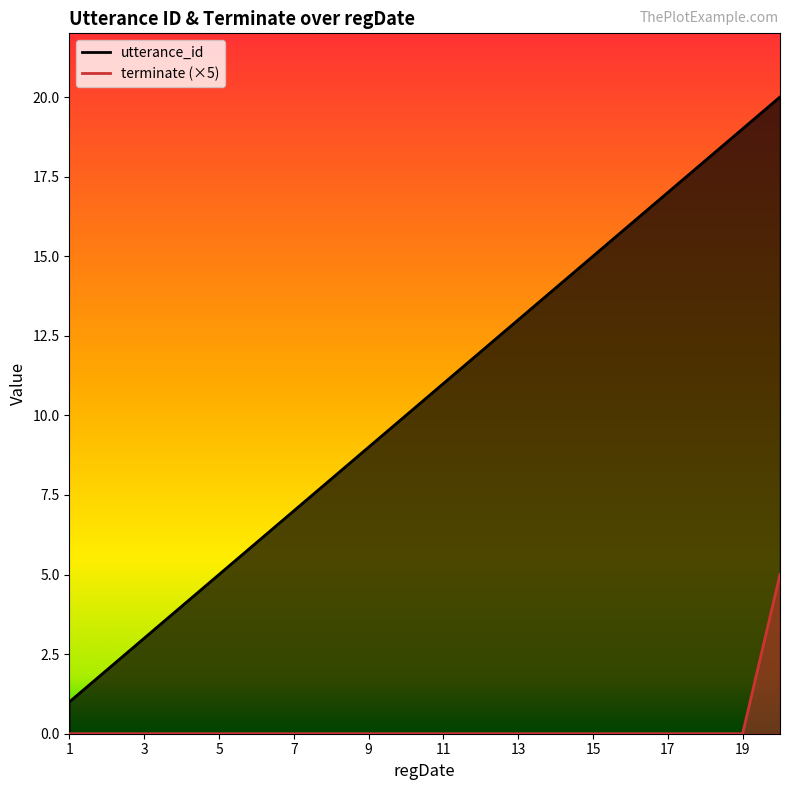

True or false: utterance_id and terminate cross at least once.

False